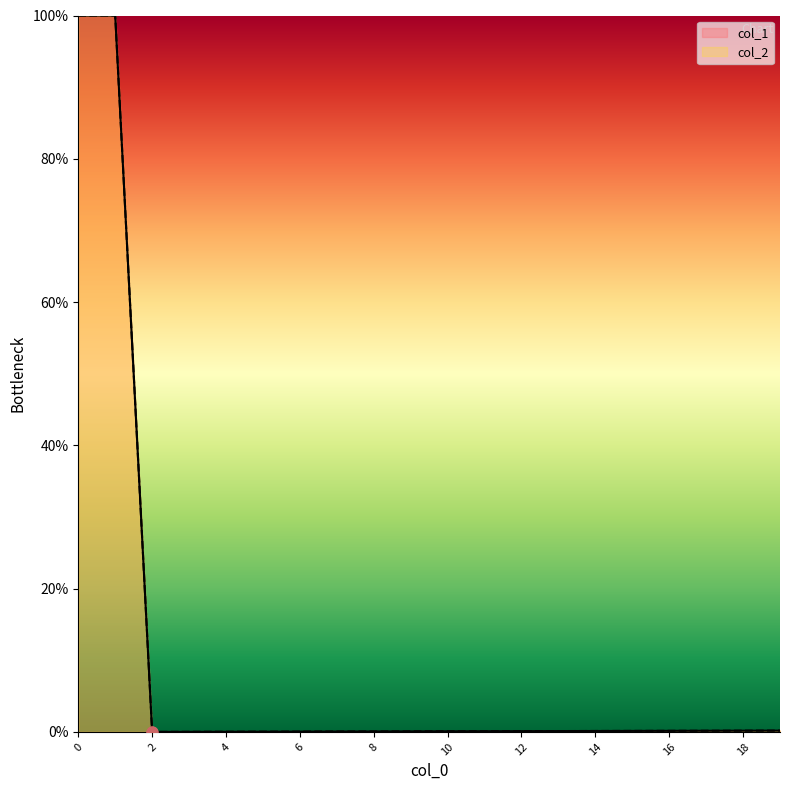

Which series contains the lowest Y value?

col_1